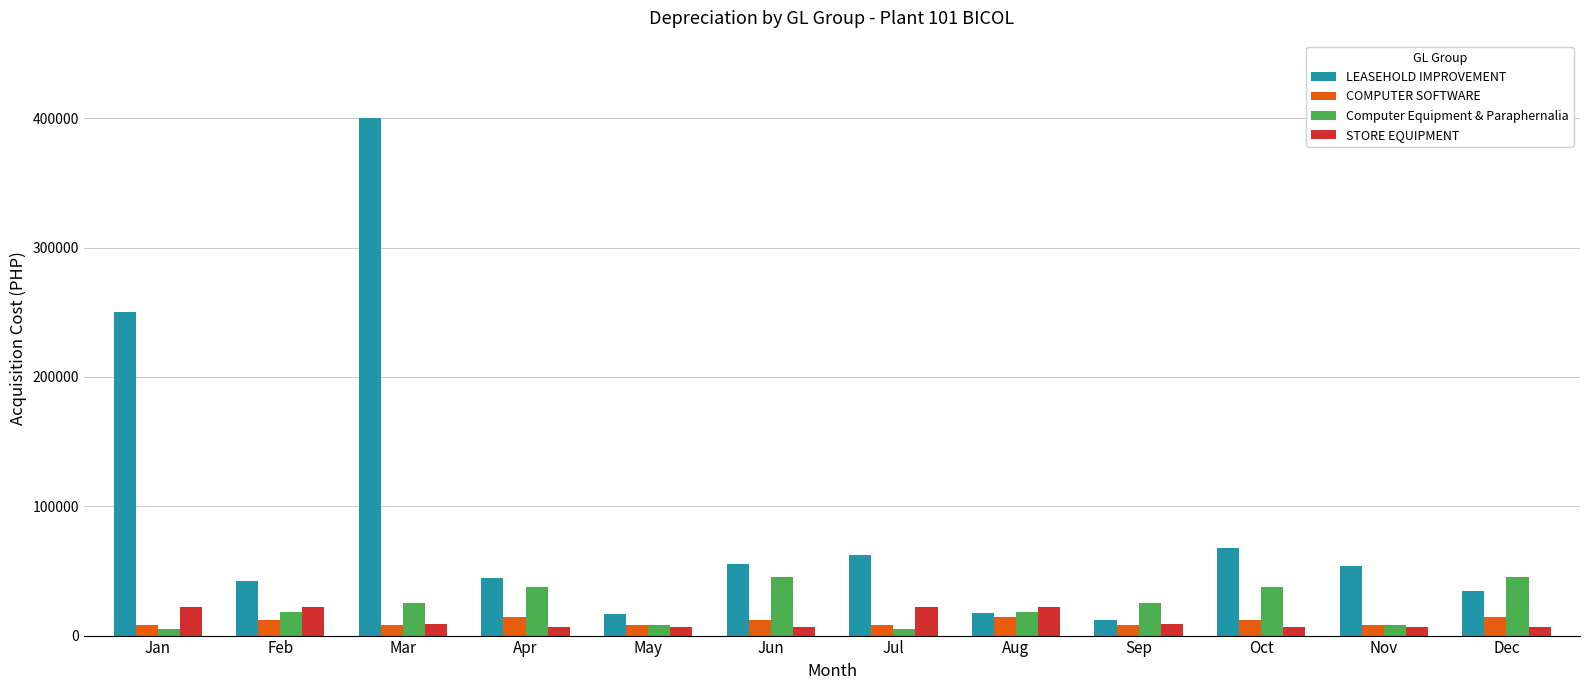

True or false: Computer Equipment & Paraphernalia has a value of 45500 at Jun.

True